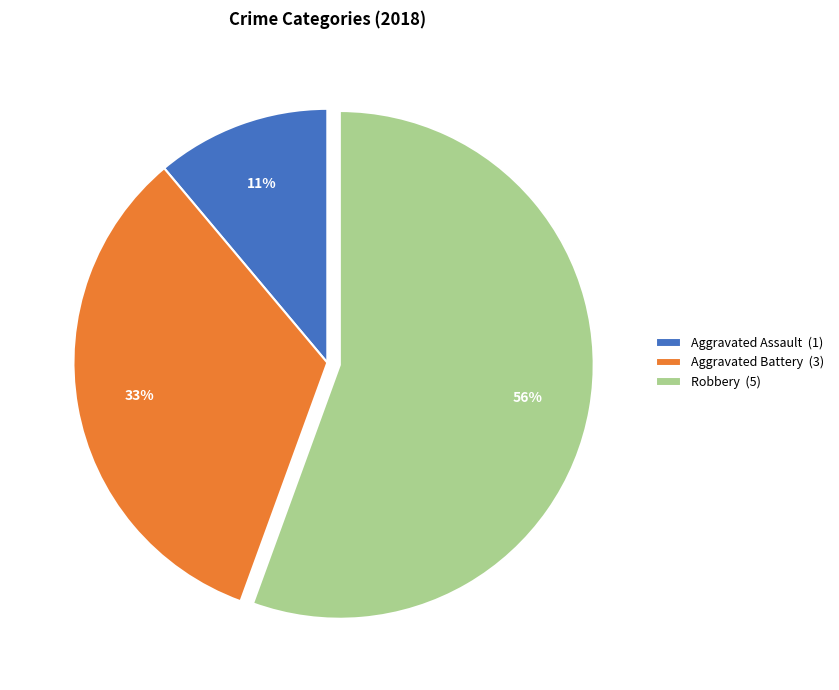

The Aggravated Battery (3) slice represents 33% of the pie. True or false?

True